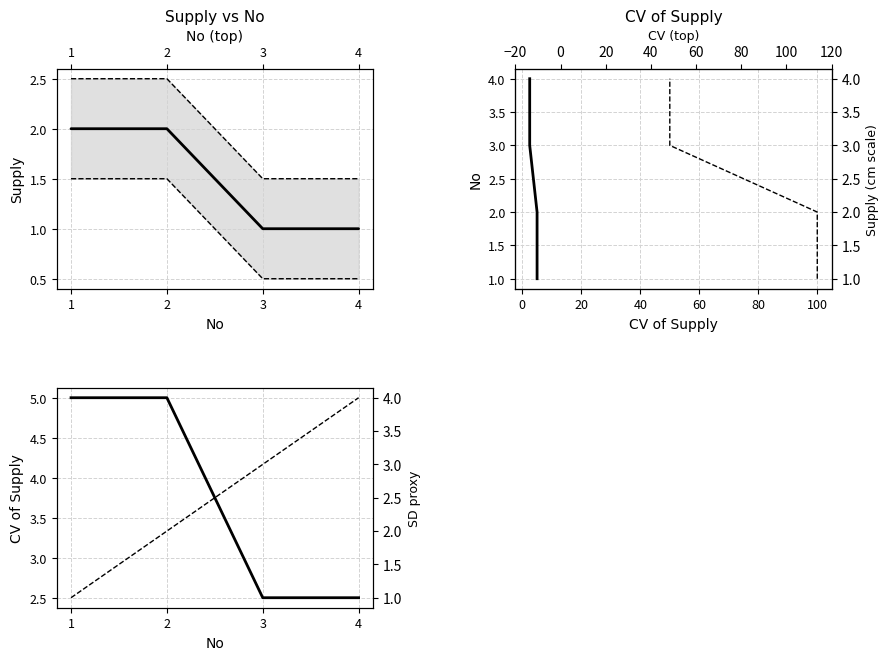

How many data points in Upper band are above 2?

2